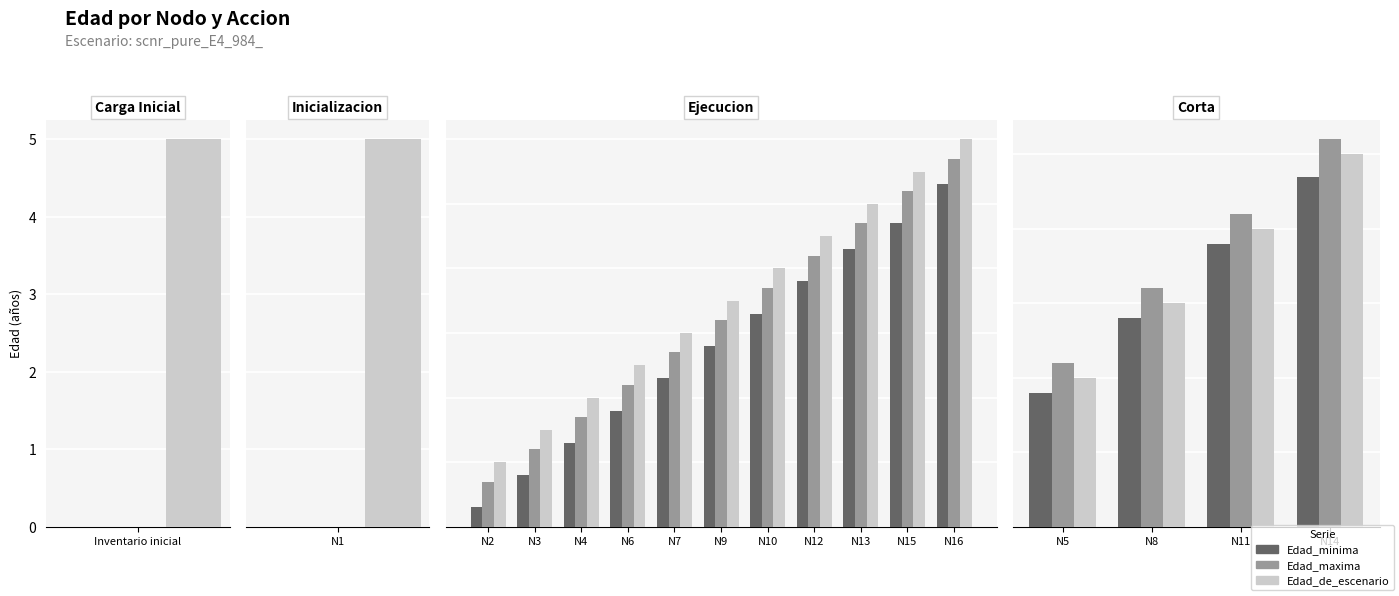

The Edad_minima series shows 21 at N11. True or false?

False